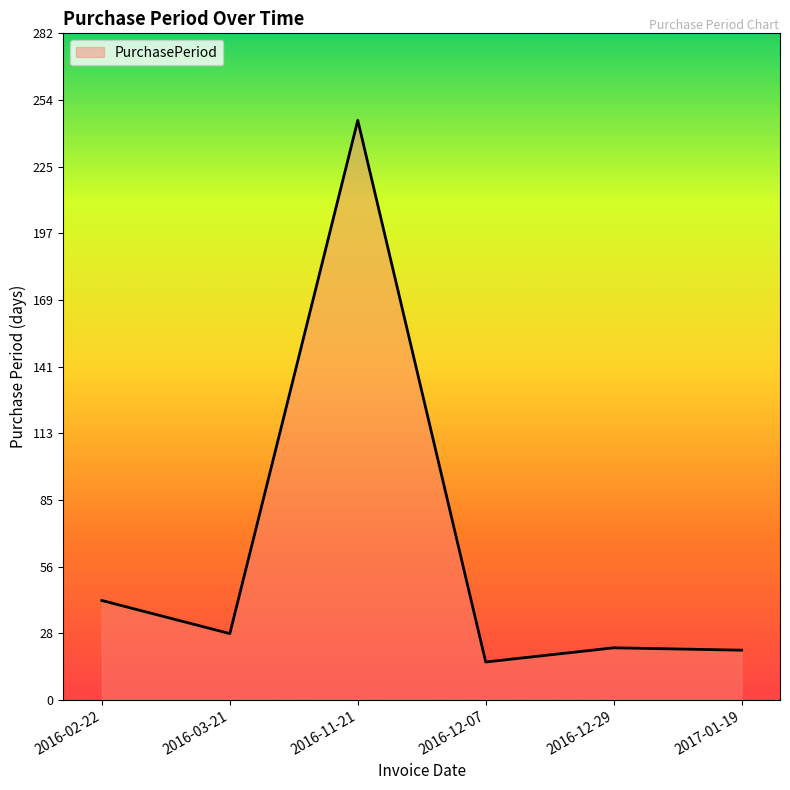

What is the ratio of the value at 2016-03-21 to the value at 2016-12-29?

1.3